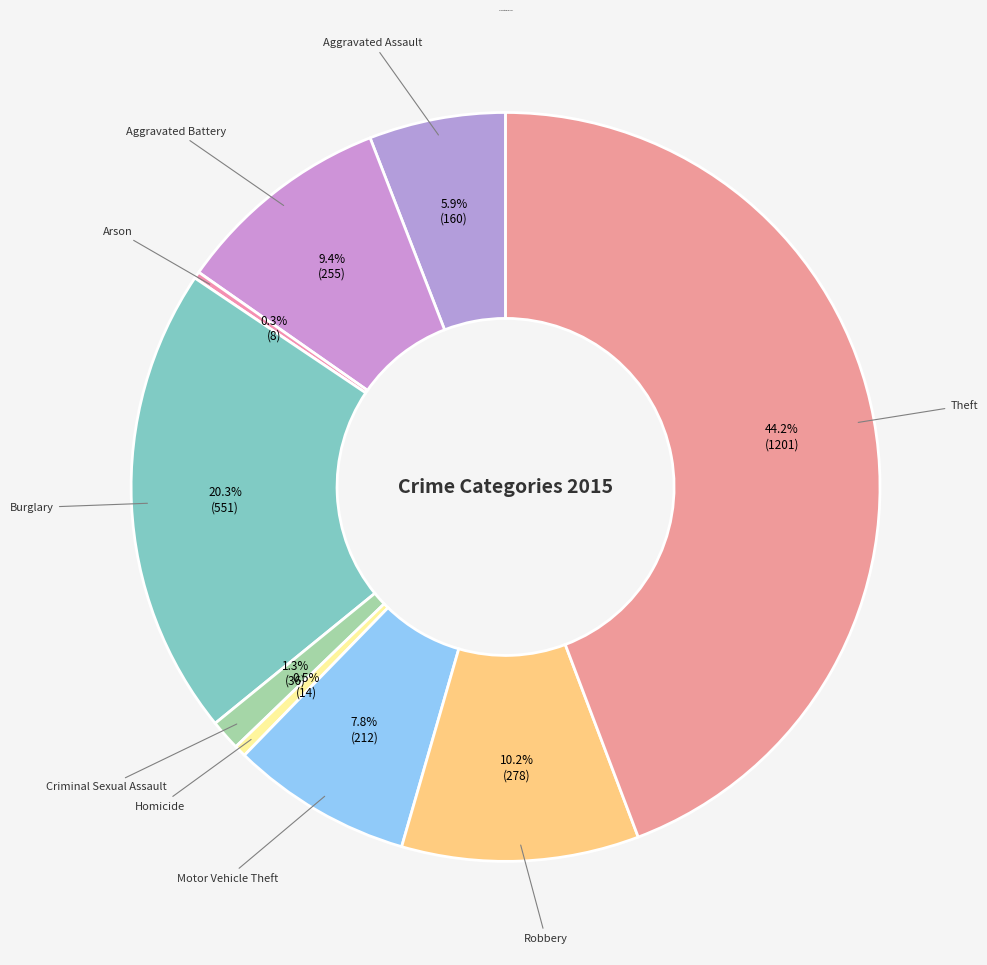

To the nearest percent, what is the difference between the Aggravated Assault and Arson slice percentages?

6%